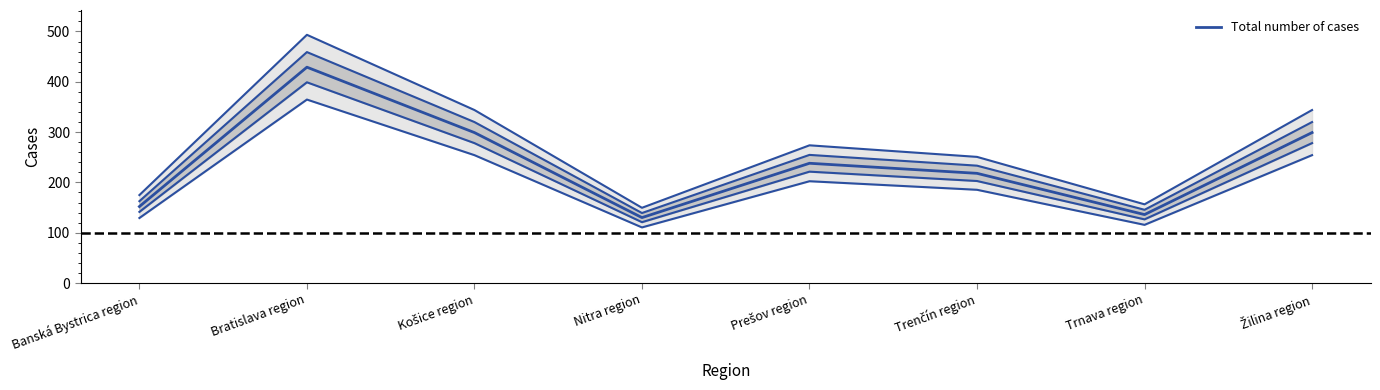

Rank the categories by value from lowest to highest.

Nitra region, Trnava region, Banská Bystrica region, Trenčín region, Prešov region, Košice region, Žilina region, Bratislava region